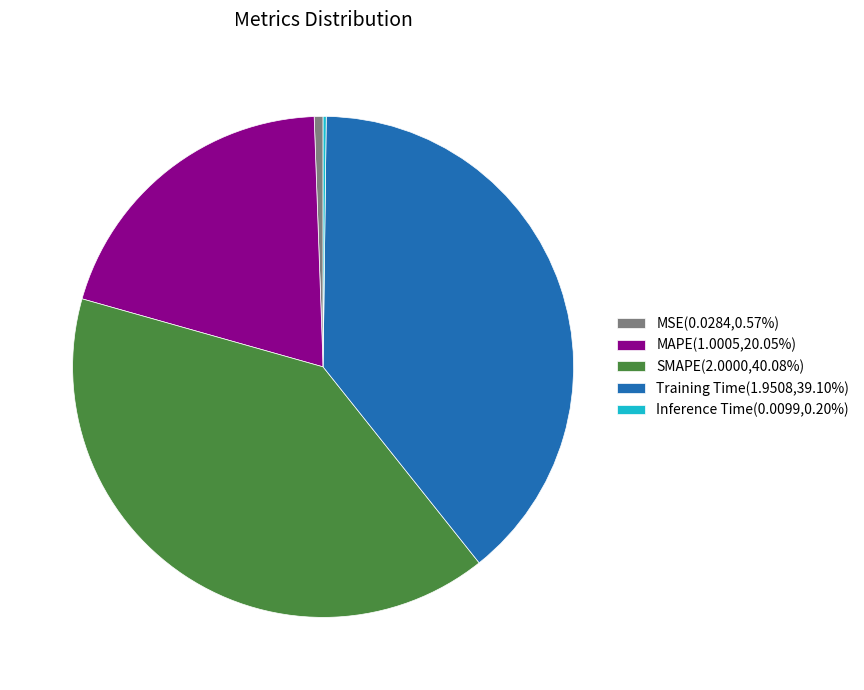

Is there any slice that represents more than half of the pie?

No